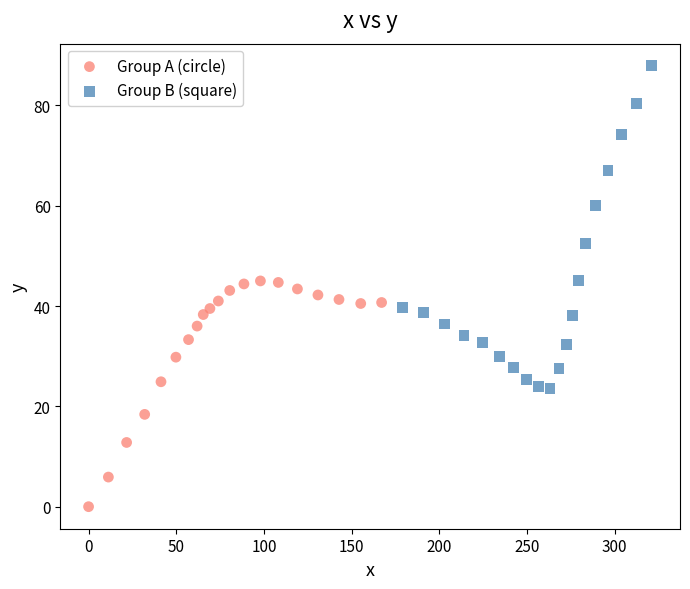

Which series reaches the maximum Y coordinate?

Group B (square)